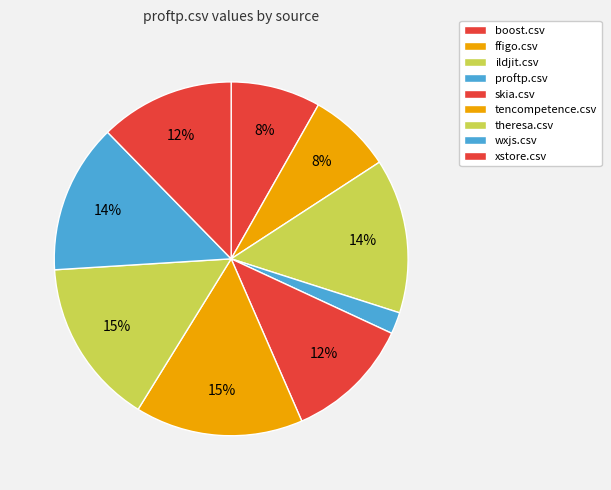

Is proftp.csv the majority of the pie?

No